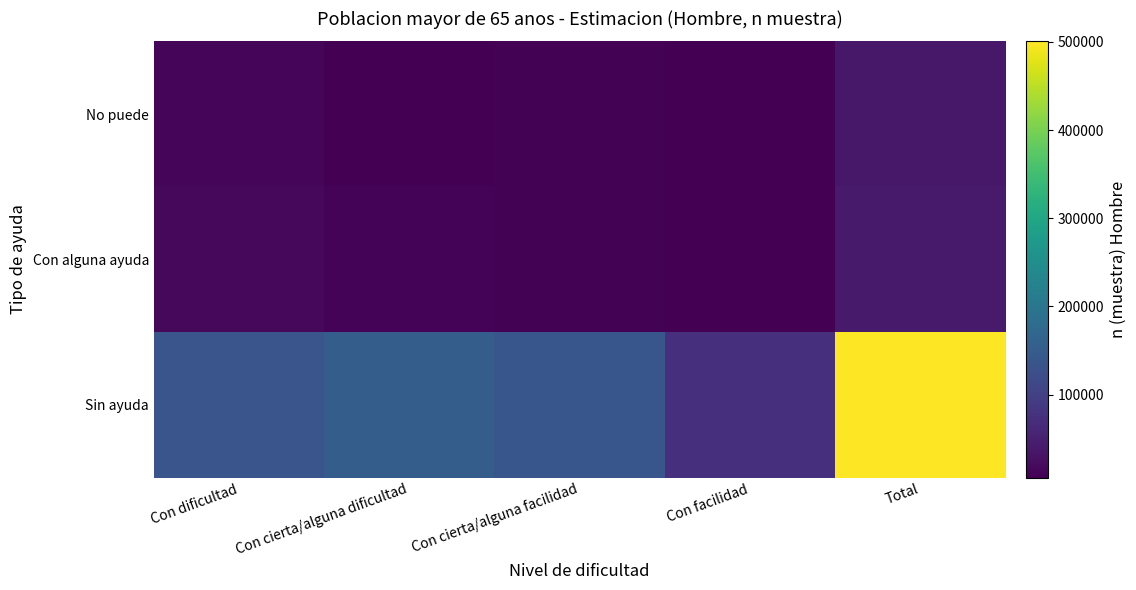

Between Con cierta/alguna facilidad and Con dificultad, which is larger?

Con dificultad